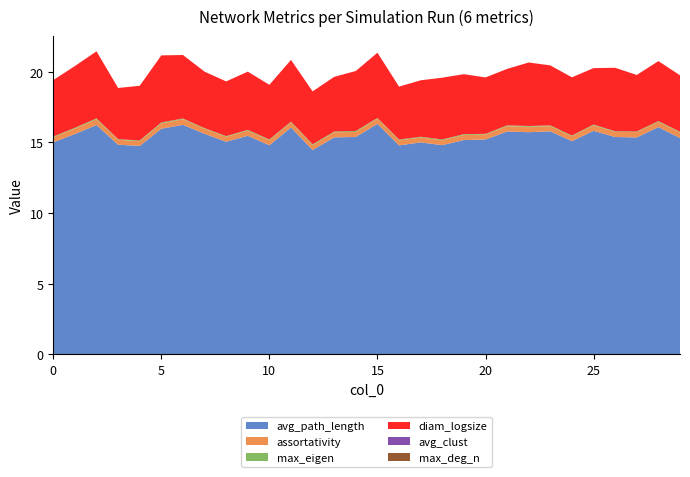

Reading left to right, extract all data points from this chart.

avg_path_length: 15.0	15.6	16.2	14.8	14.7	16.0	16.2	15.6	15.0	15.5	14.8	16.1	14.5	15.4	15.4	16.3	14.8	15.0	14.8	15.2	15.2	15.8	15.7	15.8	15.1	15.8	15.4	15.4	16.1	15.3
assortativity: 0.4	0.4	0.4	0.3	0.3	0.4	0.4	0.4	0.4	0.4	0.4	0.4	0.3	0.4	0.4	0.4	0.4	0.3	0.3	0.4	0.4	0.4	0.4	0.4	0.3	0.4	0.4	0.4	0.4	0.4
max_eigen: 0.0	0.1	0.1	0.0	0.1	0.1	0.1	0.0	0.0	0.1	0.1	0.0	0.1	0.1	0.1	0.0	0.1	0.1	0.1	0.1	0.0	0.1	0.1	0.1	0.1	0.1	0.0	0.0	0.1	0.0
diam_logsize: 4.0	4.4	4.7	3.6	3.9	4.7	4.5	4.0	3.9	4.1	3.9	4.4	3.7	3.9	4.2	4.6	3.7	4.0	4.4	4.2	4.0	4.0	4.5	4.2	4.1	4.0	4.5	4.0	4.2	4.0
avg_clust: 0.0	0.0	0.0	0.0	0.0	0.0	0.0	0.0	0.0	0.0	0.0	0.0	0.0	0.0	0.0	0.0	0.0	0.0	0.0	0.0	0.0	0.0	0.0	0.0	0.0	0.0	0.0	0.0	0.0	0.0
max_deg_n: 0.0	0.0	0.0	0.0	0.0	0.0	0.0	0.0	0.0	0.0	0.0	0.0	0.0	0.0	0.0	0.0	0.0	0.0	0.0	0.0	0.0	0.0	0.0	0.0	0.0	0.0	0.0	0.0	0.0	0.0